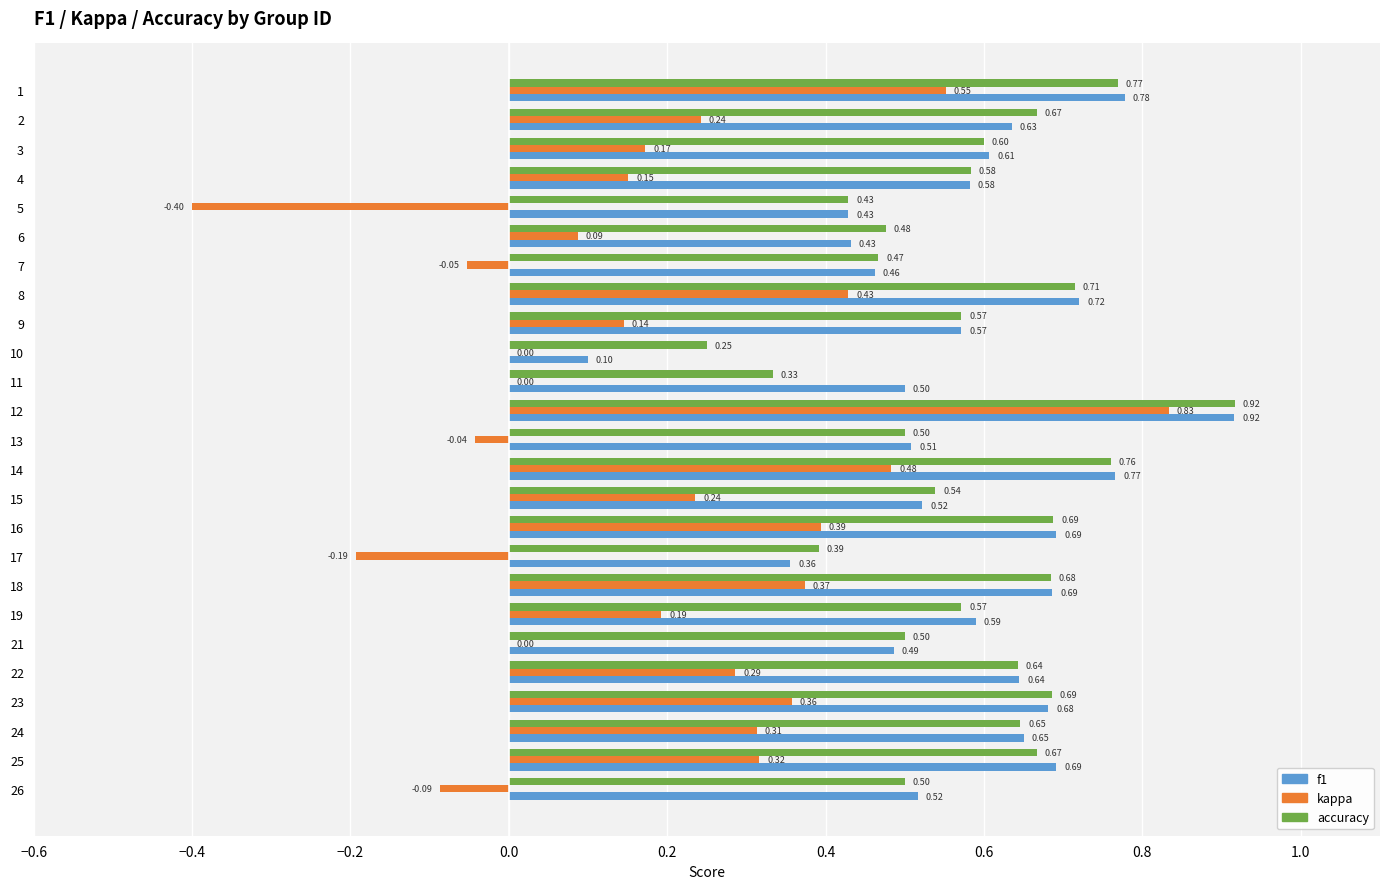

What is the sum of all kappa values?

4.8